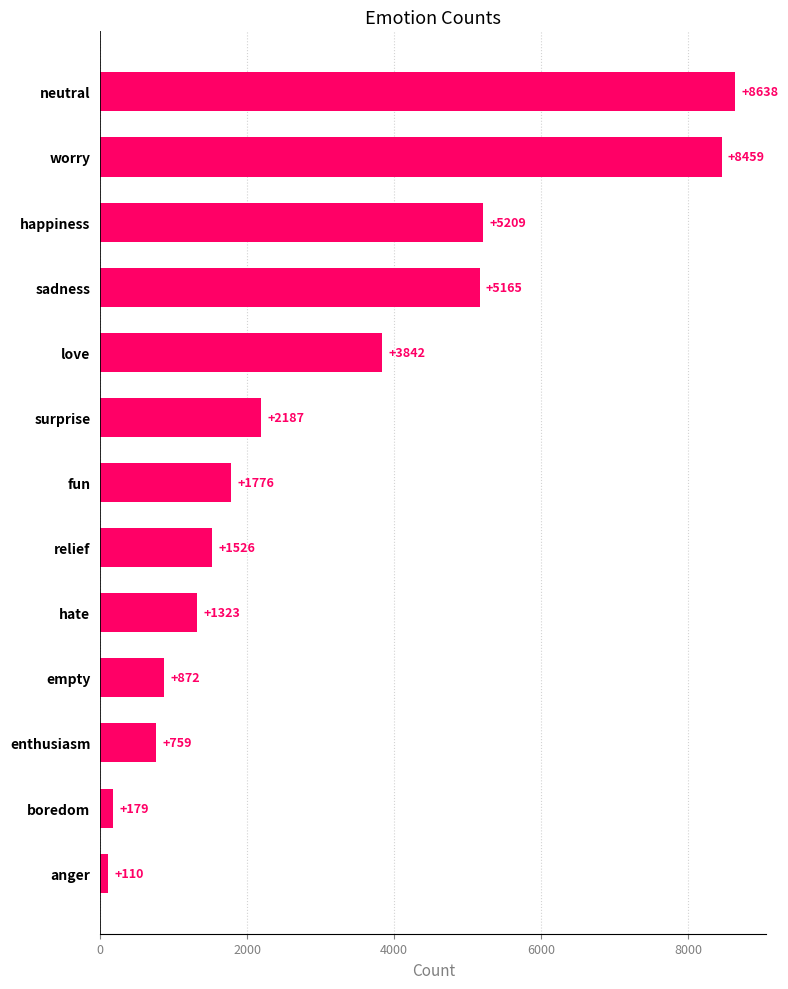

Which has a higher value, empty or relief?

relief